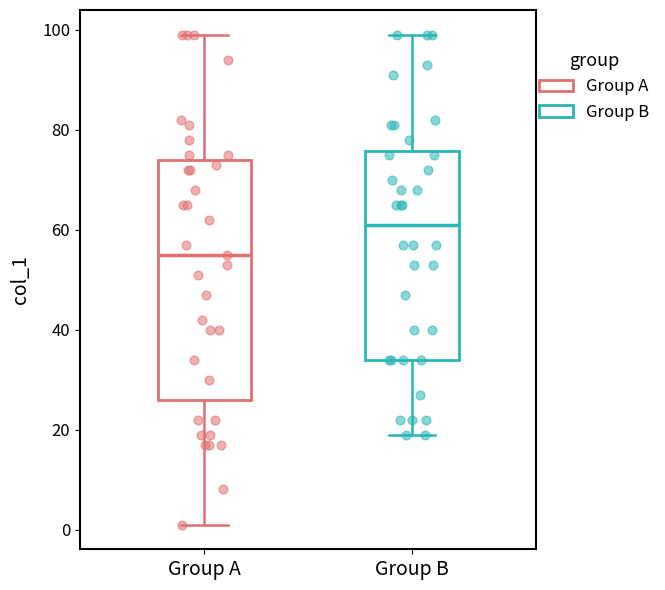

Which box has the highest median line?

Group B